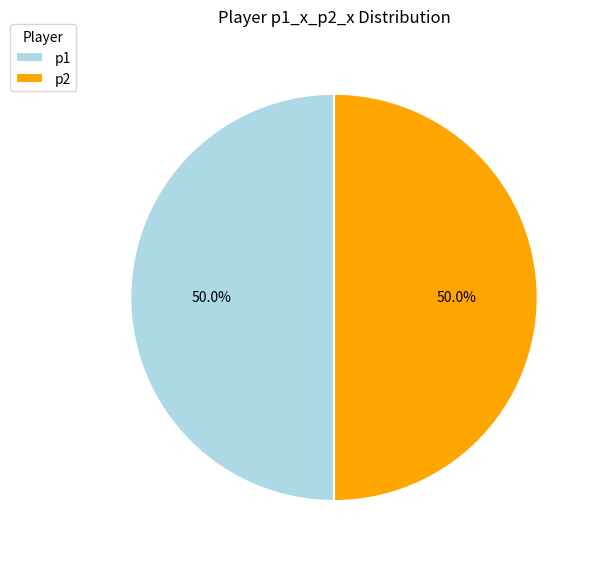

What is the ratio of the value at p1 to the value at p2?

1.0